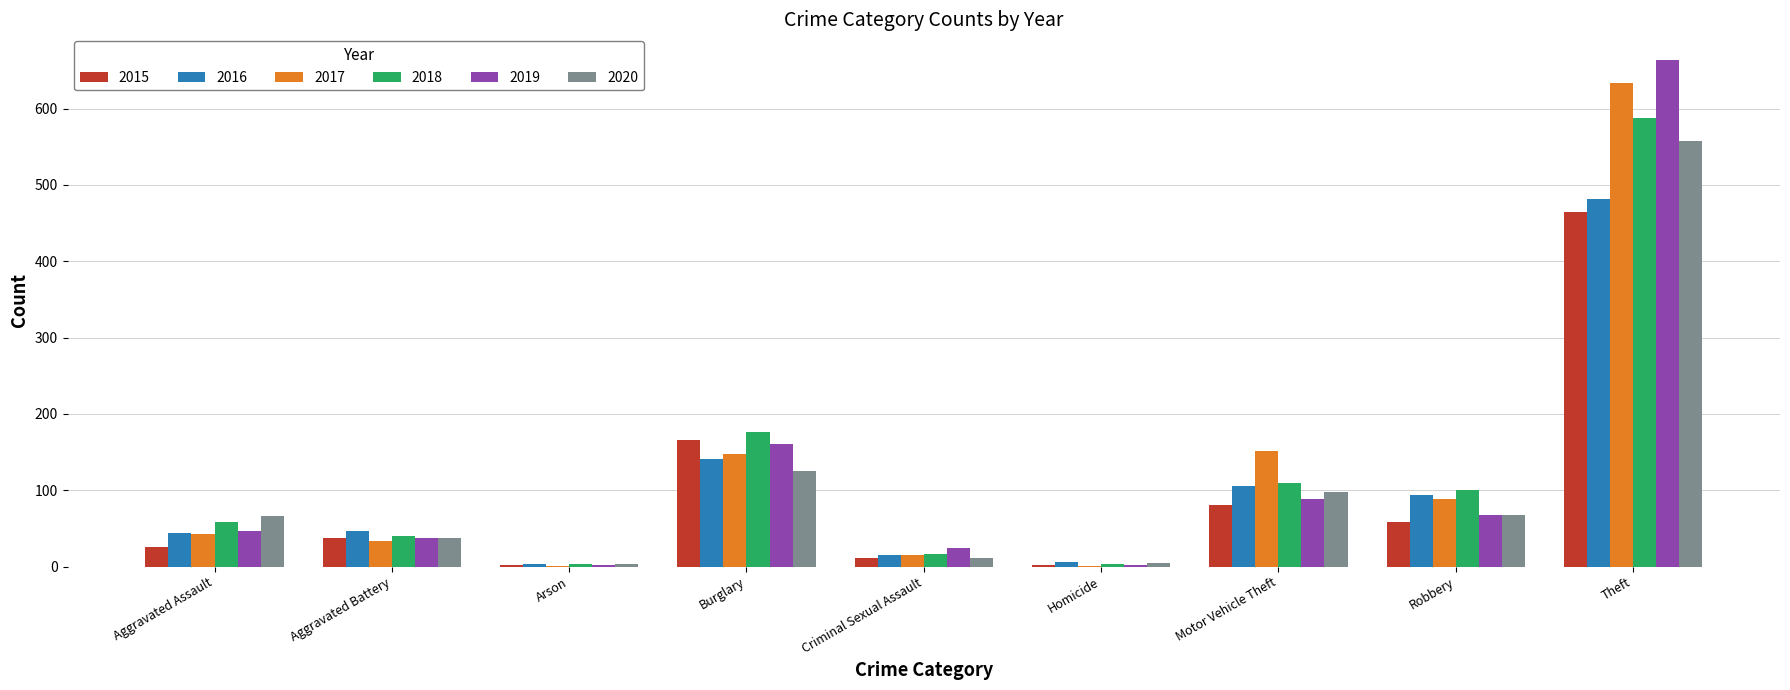

What is the sum of all 2019 values?

1092